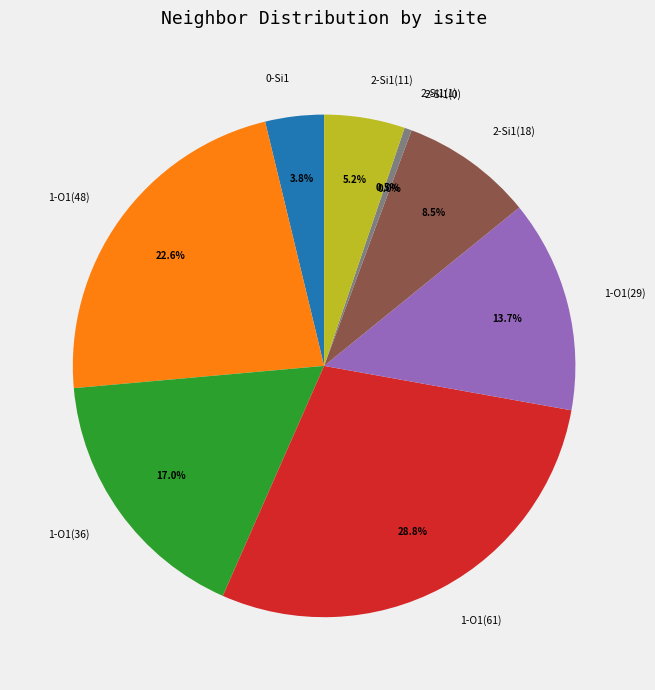

To the nearest percent, what is the average slice percentage?

11%